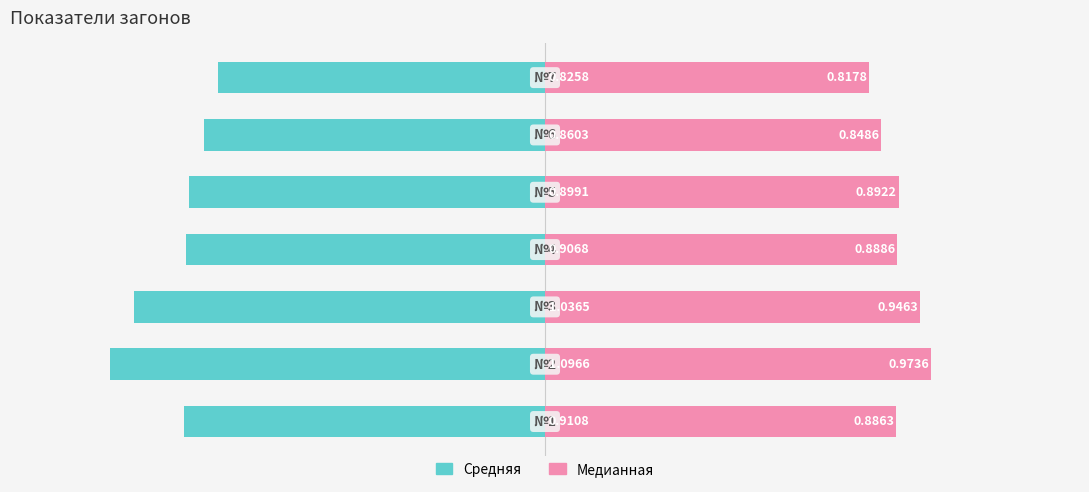

What is the difference between the maximum and minimum values in the Медианная series?

0.2